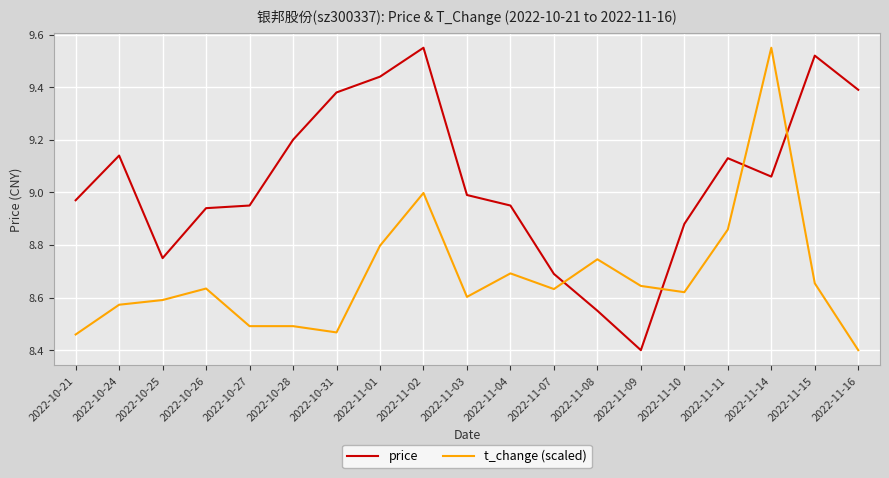

The price series shows 9.4 at 2022-11-16. True or false?

True